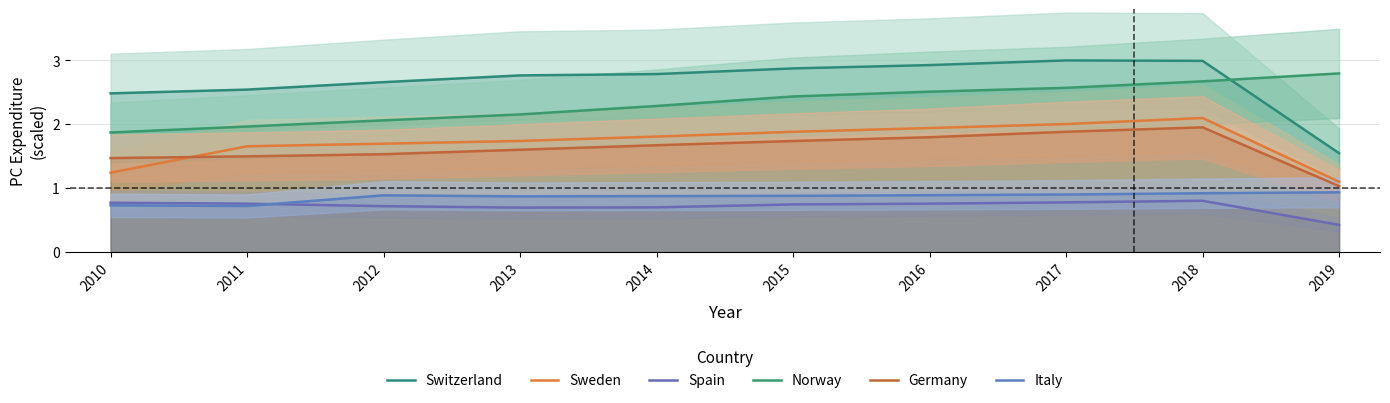

The Norway series shows 2.0 at 2011. True or false?

True